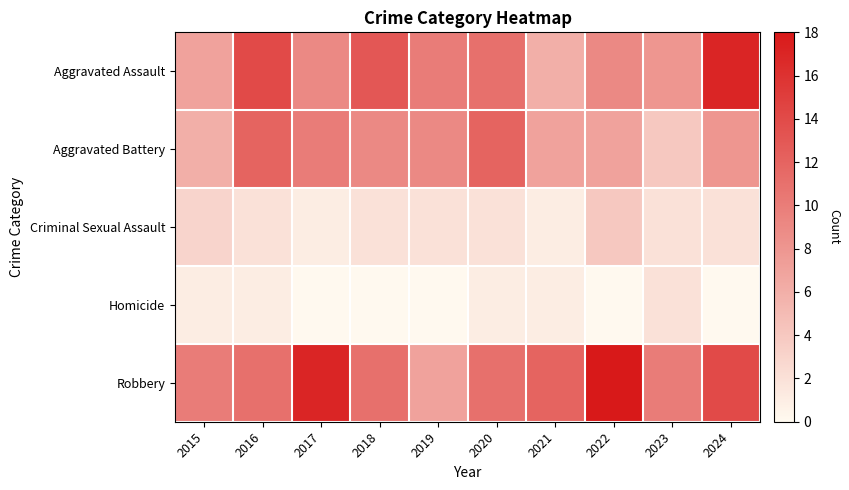

Reading left to right, list all the values displayed in this chart.

Aggravated Assault: 2015=7	2016=14	2017=9	2018=13	2019=10	2020=11	2021=6	2022=9	2023=8	2024=17
Aggravated Battery: 2015=6	2016=12	2017=10	2018=9	2019=9	2020=12	2021=7	2022=7	2023=4	2024=8
Criminal Sexual Assault: 2015=3	2016=2	2017=1	2018=2	2019=2	2020=2	2021=1	2022=4	2023=2	2024=2
Homicide: 2015=1	2016=1	2017=0	2018=0	2019=0	2020=1	2021=1	2022=0	2023=2	2024=0
Robbery: 2015=10	2016=11	2017=17	2018=11	2019=7	2020=11	2021=12	2022=18	2023=10	2024=14